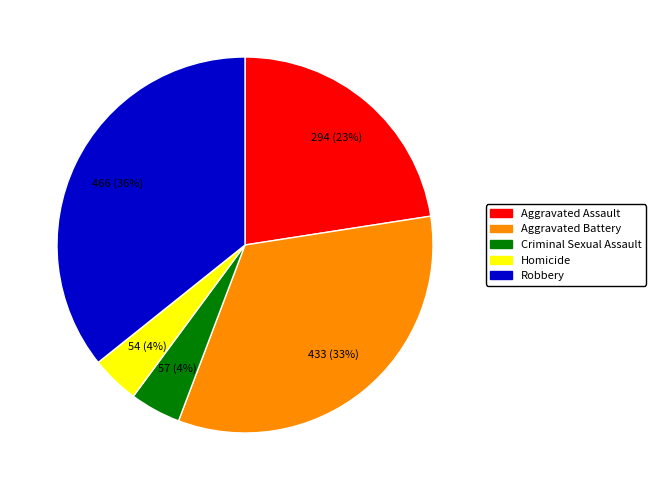

Is it true that Aggravated Assault is 17% of the pie?

False